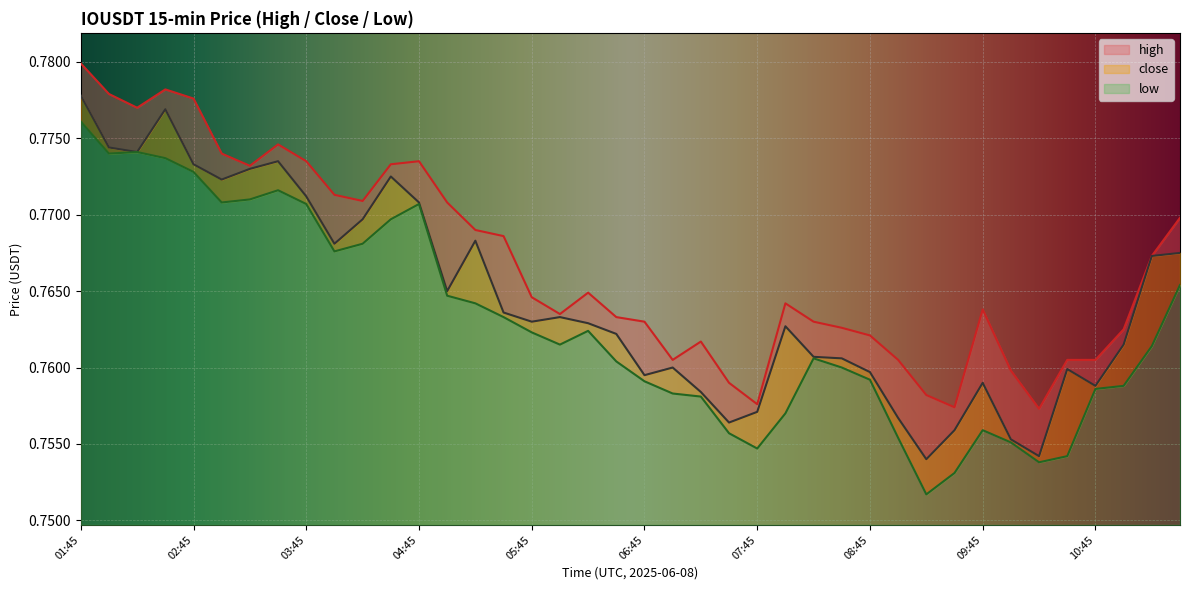

What is the highest value of the close series?

0.8